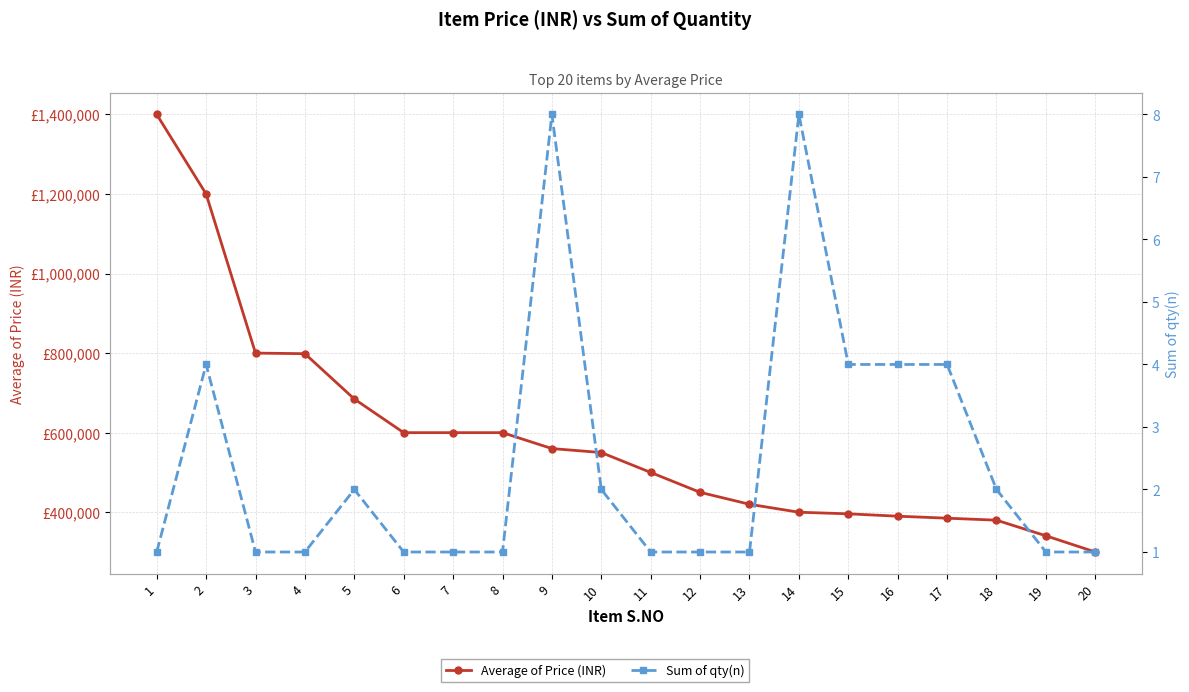

What is the value of the Average of Price (INR) point at the 15th from the left?

395965